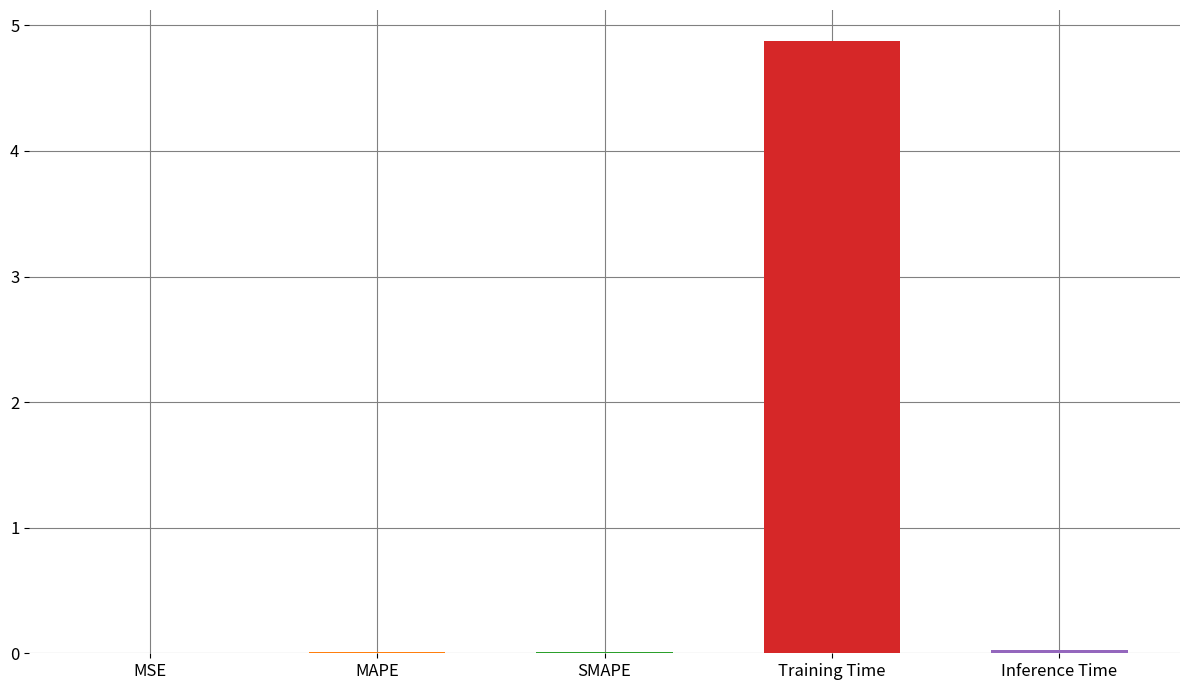

Are the bars grouped side by side (vs. stacked)?

No